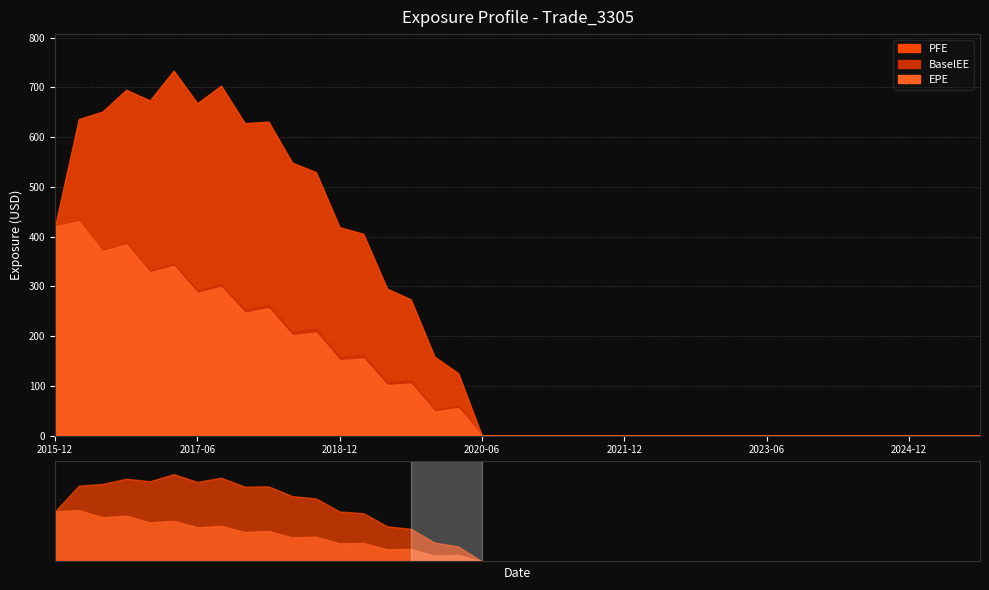

How many values in the EPE series exceed 0?

18